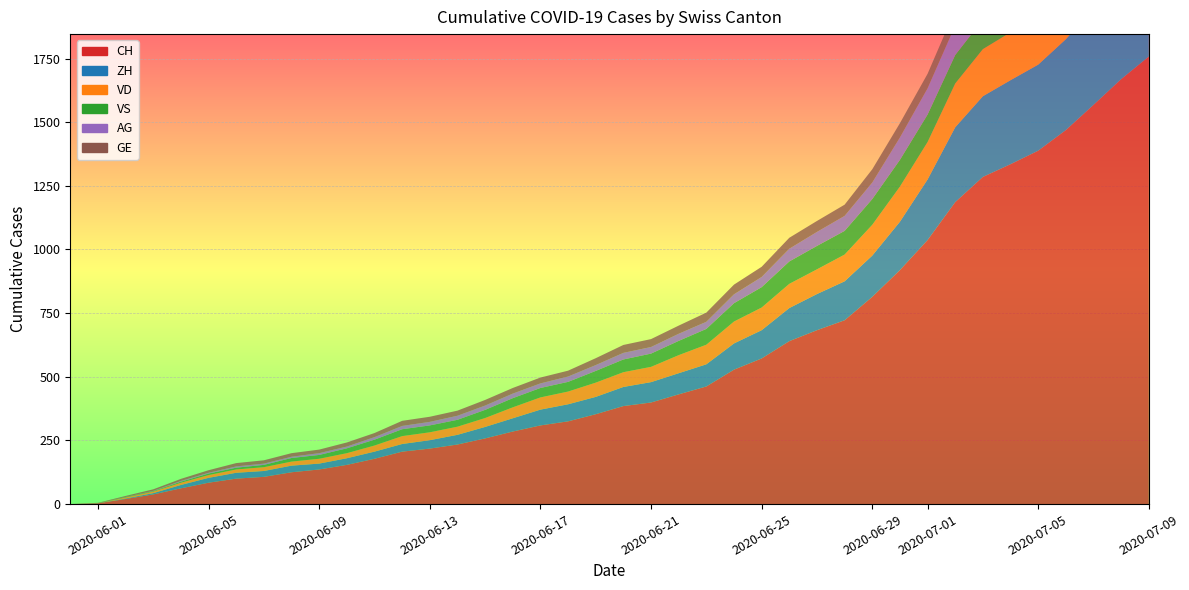

Reading right to left, what are all the values shown in this chart?

CH: 1758	1669	1568	1469	1388	1335	1285	1186	1037	919	814	722	683	640	572	528	462	431	399	385	353	325	309	285	258	234	218	206	178	154	136	125	107	100	84	62	38	20	3	0
ZH: 424	405	382	357	338	330	317	294	238	190	162	153	142	130	111	103	87	83	80	75	68	67	62	52	45	38	33	30	28	26	23	26	23	23	19	13	5	2	0	0
VD: 252	240	224	208	195	188	185	172	147	138	121	105	97	95	89	86	77	71	60	58	56	50	48	43	35	32	31	31	24	20	19	16	15	13	11	9	6	4	0	0
VS: 128	126	126	123	120	118	116	112	108	105	101	93	92	88	80	72	62	56	52	50	46	38	37	36	32	27	27	27	23	19	15	14	9	7	6	4	2	2	1	0
AG: 153	147	140	132	125	123	120	116	103	88	65	59	55	50	40	35	28	28	26	26	23	21	18	18	17	16	14	13	10	7	7	5	5	5	3	3	1	0	0	0
GE: 92	84	80	76	69	67	64	62	57	56	52	44	43	43	40	38	36	32	31	31	27	23	23	22	22	20	20	20	16	16	14	14	13	13	10	8	6	4	1	0